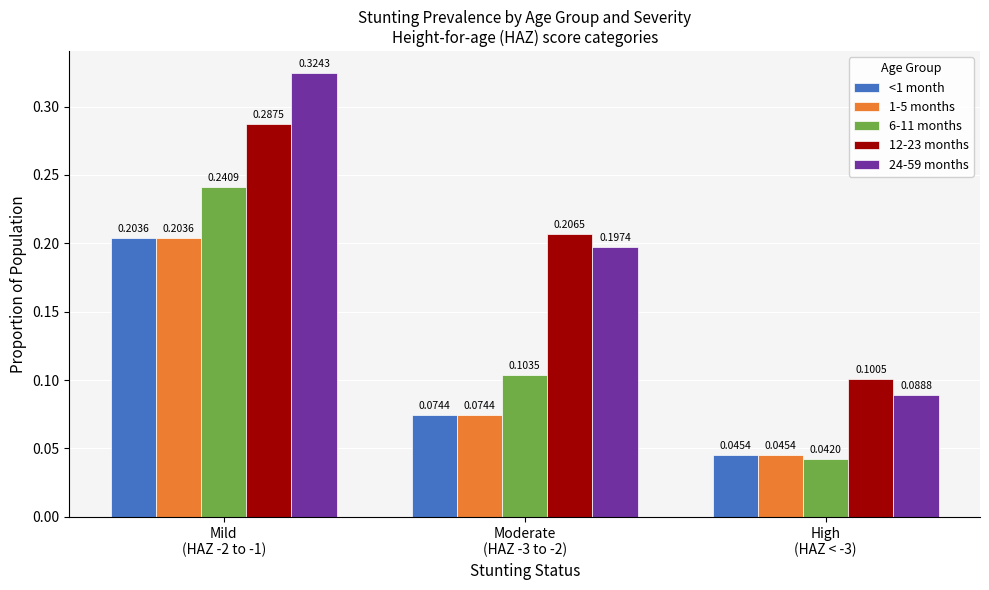

The 24-59 months series shows 0.5 at Mild
(HAZ -2 to -1). True or false?

False